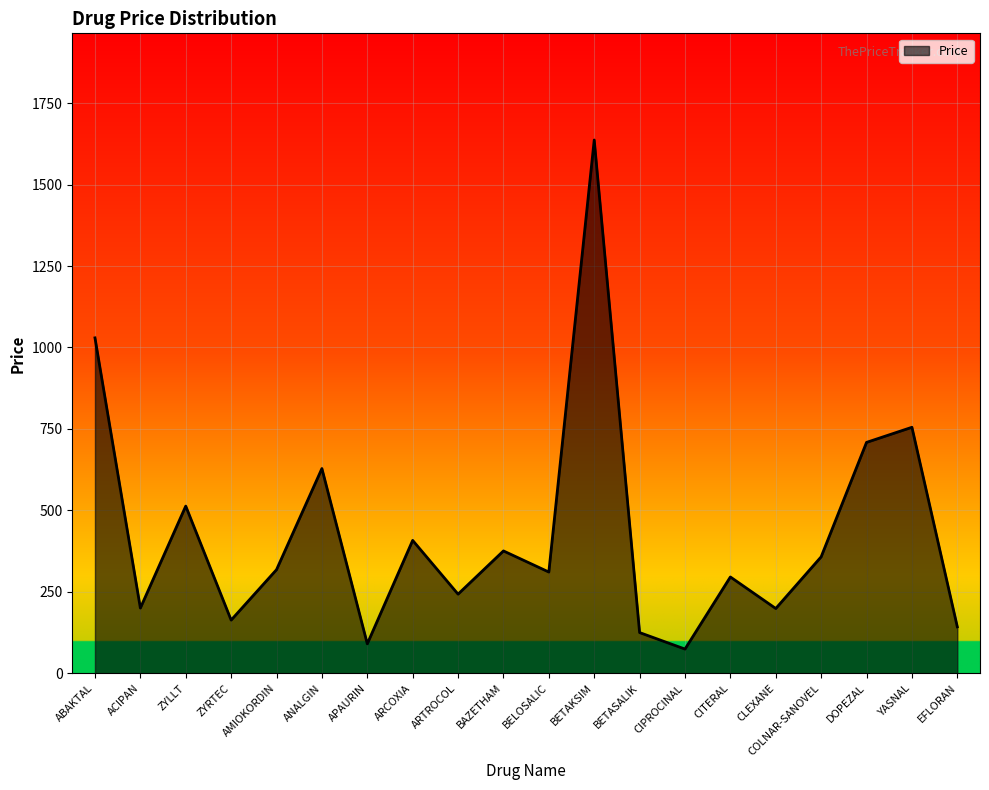

Which label corresponds to the largest value in the chart?

BETAKSIM